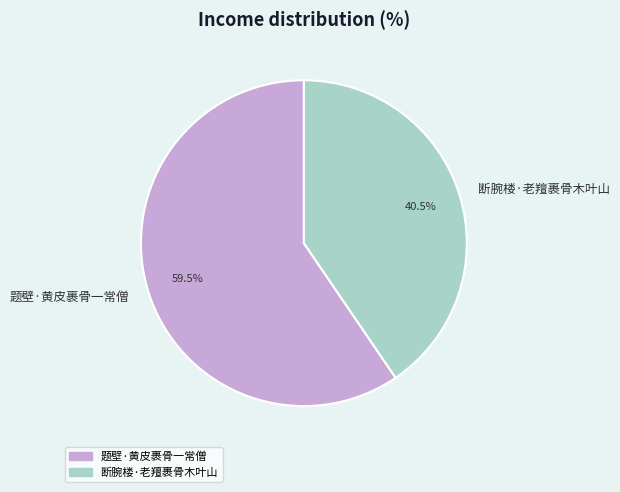

Which has a higher value, 断腕楼·老羶裹骨木叶山 or 题壁·黄皮裹骨一常僧?

题壁·黄皮裹骨一常僧